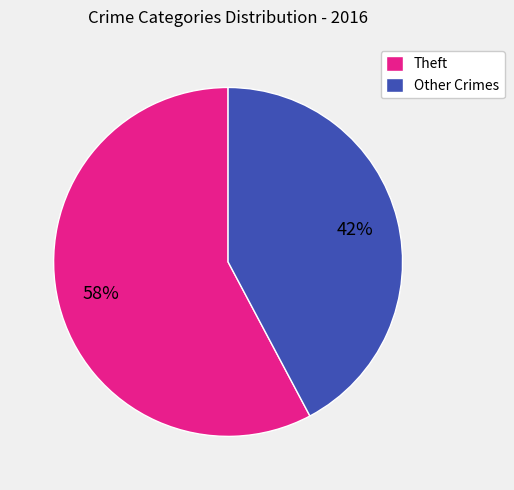

Do Theft and Other Crimes together represent more than half of the pie?

Yes